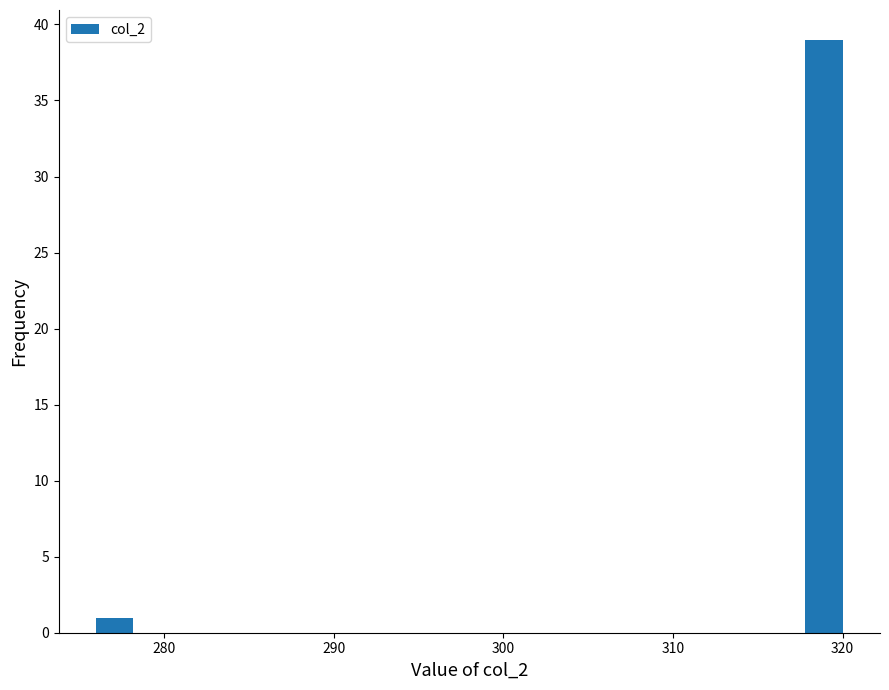

Around what value on the x-axis is the tallest bar? Give the approximate position of its centre, as read against the axis.

319